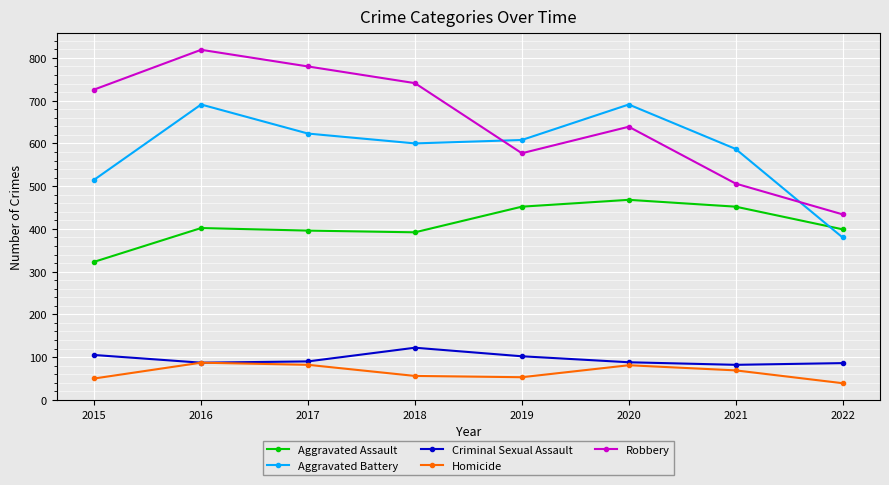

True or false: Criminal Sexual Assault and Aggravated Battery intersect in this chart.

False